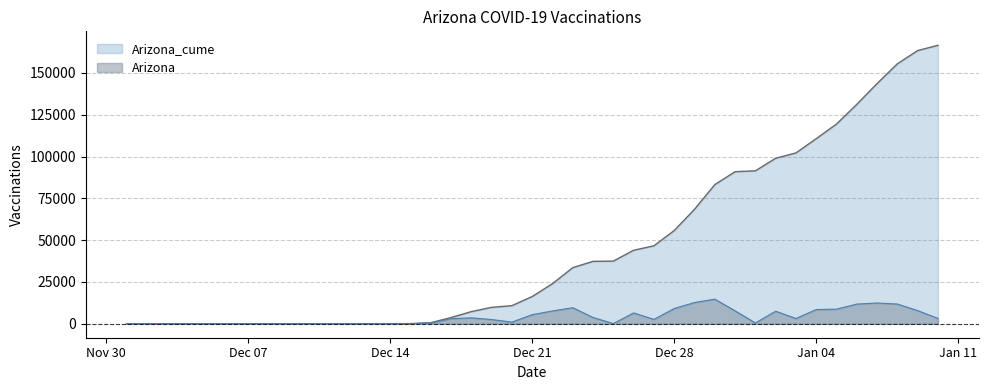

Rank the series by their average value, from lowest to highest.

Arizona, Arizona_cume